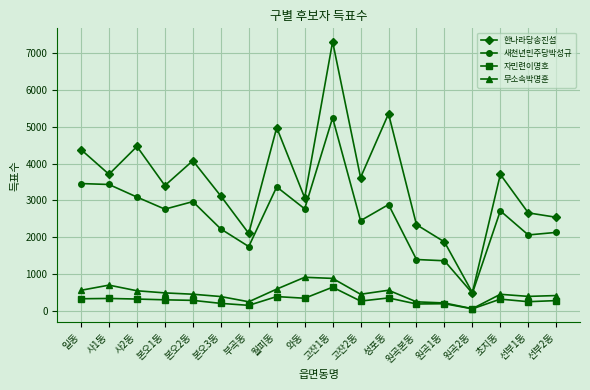

True or false: 한나라당송진섭 and 무소속박명훈 cross at least once.

False